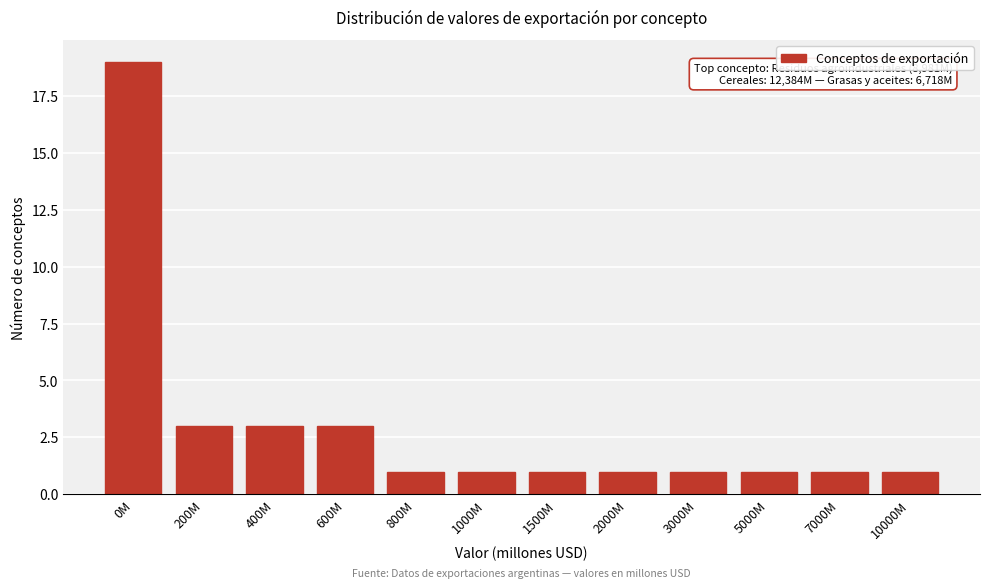

Reading left to right, what are all the values shown in this chart?

19	3	3	3	1	1	1	1	1	1	1	1